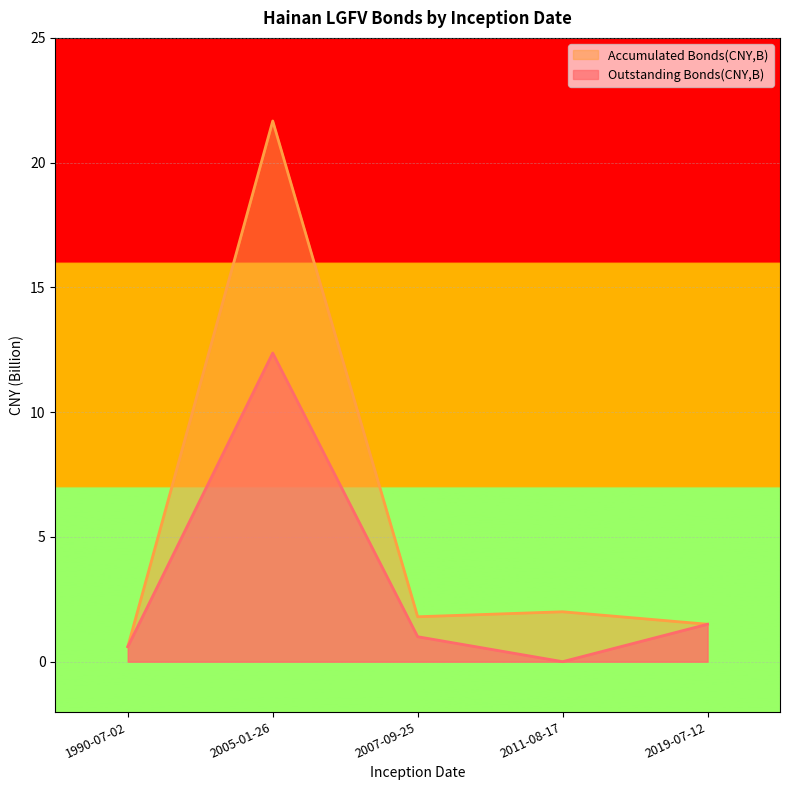

Where is the first local maximum for Accumulated Bonds(CNY,B)?

2005-01-26